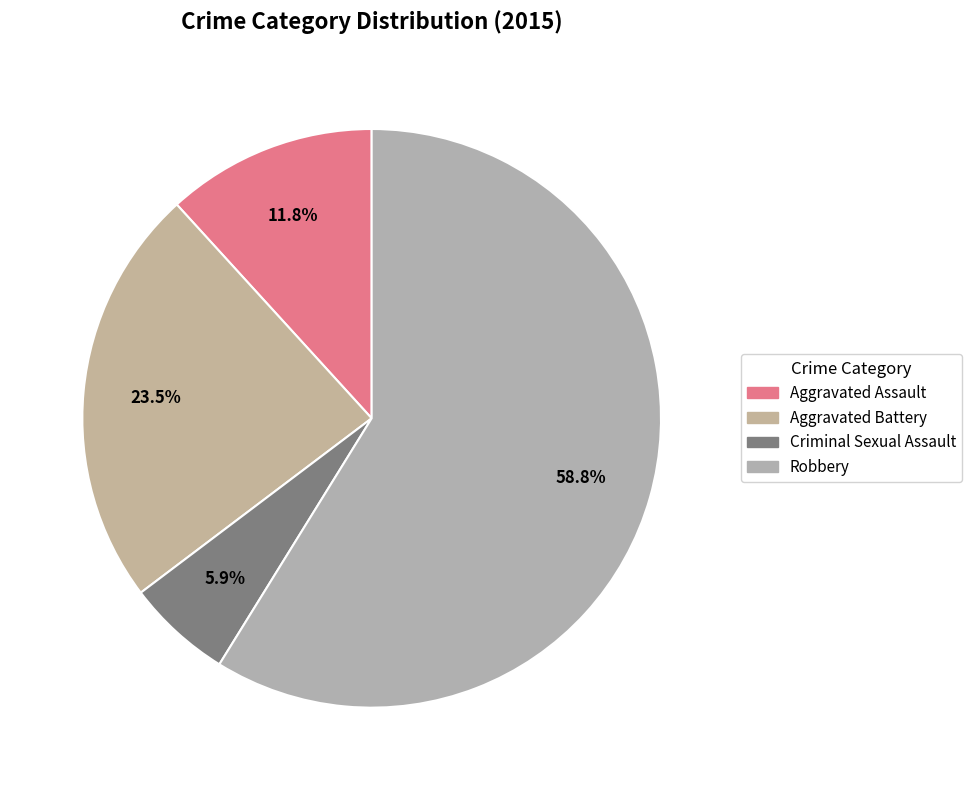

To the nearest percent, what is the combined percentage of Aggravated Battery and Criminal Sexual Assault?

29%